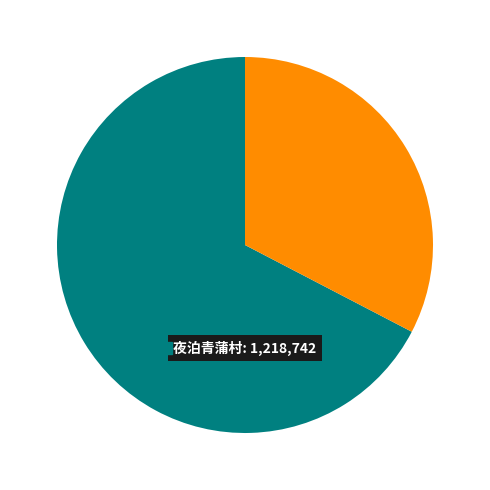

Is there a majority slice in this chart?

Yes